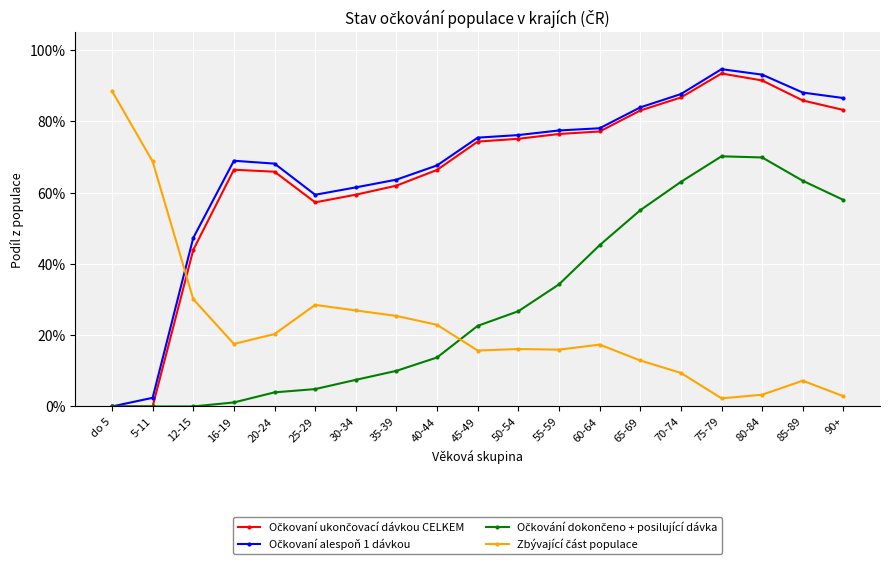

Does the chart have visible grid lines?

Yes